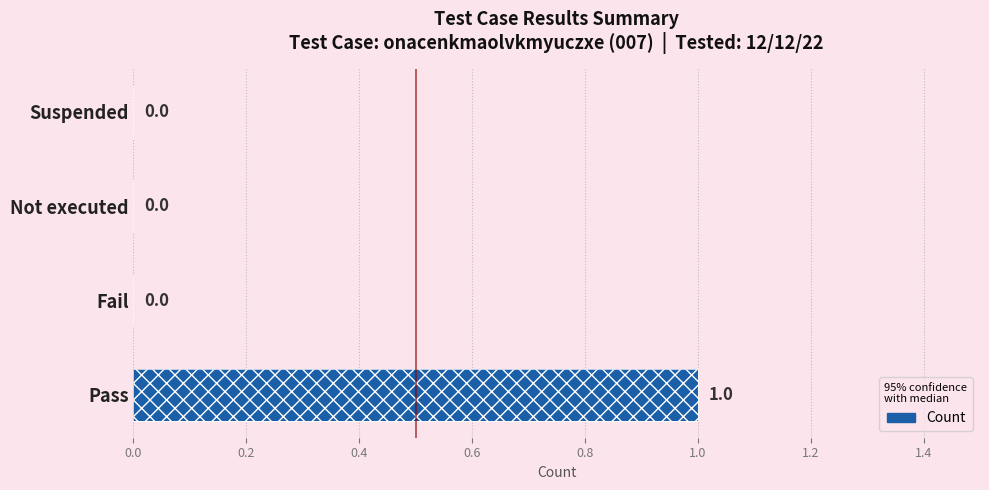

The value at Suspended is 0. True or false?

False